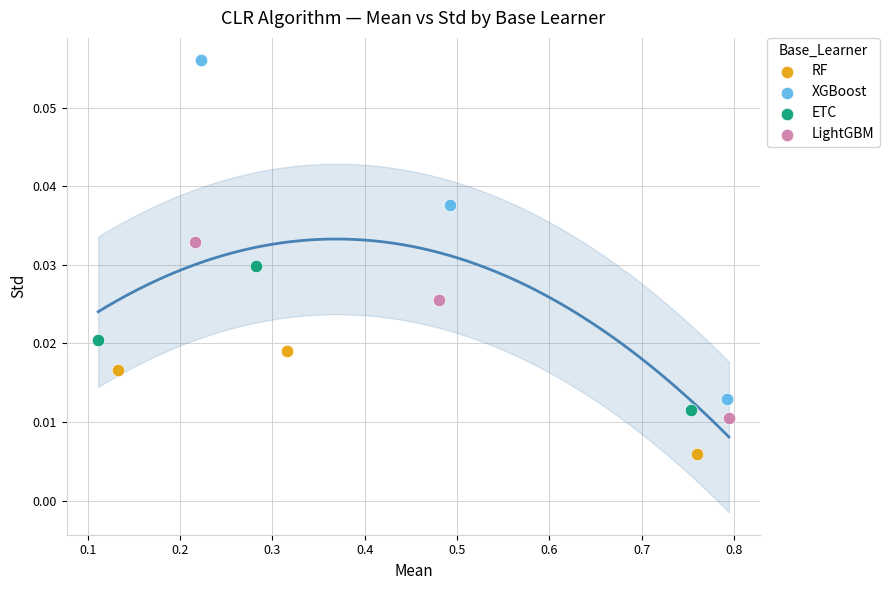

Which series contains the highest Y value?

XGBoost